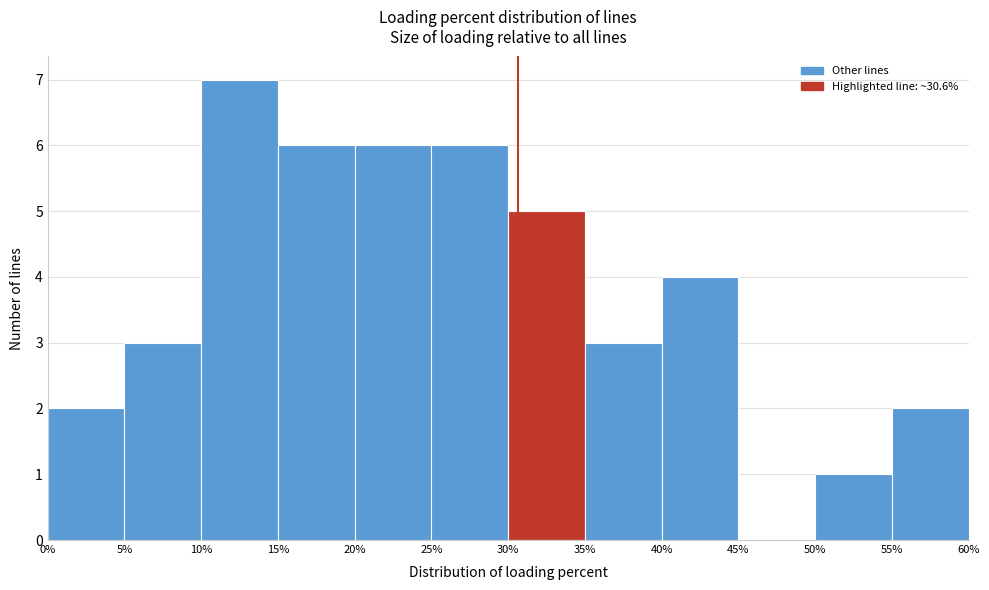

Reading left to right, list every bar in this chart as the range it spans on the x-axis followed by its height. The values are not printed on the chart, so give them approximately, as read against the axis.

0% to 5%: 2
5% to 10%: 3
10% to 15%: 7
15% to 20%: 6
20% to 25%: 6
25% to 30%: 6
30% to 35%: 5
35% to 40%: 3
40% to 45%: 4
45% to 50%: 0
50% to 55%: 1
55% to 60%: 2